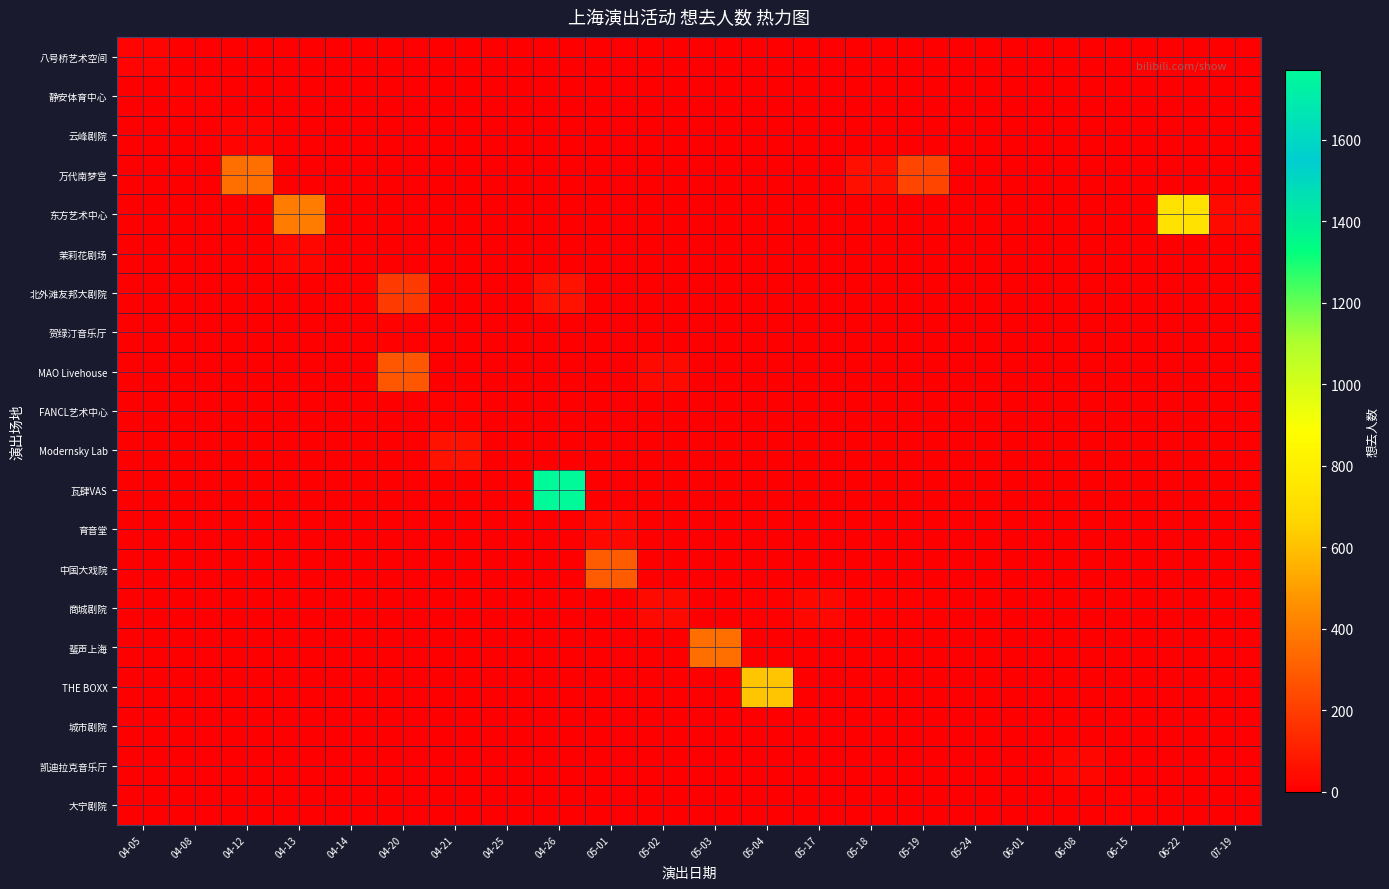

Reading left to right, extract all data points from this chart.

row_0: 15	0	0	2	2	0	0	0	0	0	0	0	0	0	0	0	0	0	0	0	0	0
row_1: 0	13	0	0	0	0	0	0	0	0	0	0	0	0	0	0	0	0	0	0	0	0
row_2: 0	0	18	0	0	0	0	0	0	0	0	0	0	0	0	0	0	0	0	0	0	0
row_3: 0	0	357	0	0	0	0	0	0	0	0	0	0	0	52	228	0	0	0	0	0	0
row_4: 0	0	0	396	0	0	0	2	0	0	0	0	0	0	0	0	0	0	0	0	729	35
row_5: 0	0	0	22	0	0	0	0	0	0	0	0	0	0	0	0	0	0	0	0	0	0
row_6: 0	0	0	0	9	187	0	0	64	0	0	0	0	0	0	0	0	0	0	0	0	0
row_7: 0	0	0	0	0	7	0	0	0	0	0	0	0	0	0	0	0	0	0	0	0	0
row_8: 0	0	0	0	0	282	0	0	0	3	37	0	0	0	0	0	0	0	0	0	0	0
row_9: 0	0	0	0	0	0	8	0	0	0	0	0	0	0	0	0	0	0	0	0	0	0
row_10: 0	0	0	0	0	0	65	0	0	0	0	0	0	0	0	0	0	0	0	0	0	0
row_11: 0	0	0	0	0	0	0	0	1772	0	0	0	0	0	0	0	0	0	0	0	0	0
row_12: 0	0	0	0	0	0	0	0	0	31	0	0	0	0	0	0	0	0	0	0	0	0
row_13: 0	0	0	0	0	0	0	0	0	294	0	0	0	0	0	0	0	0	0	0	0	0
row_14: 0	0	0	0	0	0	0	0	0	0	39	4	9	29	8	11	1	0	0	0	0	0
row_15: 0	0	0	0	0	0	0	0	0	0	0	359	0	0	0	0	0	0	0	0	0	0
row_16: 0	0	0	0	0	0	0	0	0	0	0	0	610	0	0	0	0	0	0	0	0	0
row_17: 0	0	0	0	0	0	0	0	0	0	0	0	0	0	0	5	0	0	0	0	0	0
row_18: 0	0	0	0	0	0	0	0	0	0	0	0	0	0	0	0	0	0	27	0	0	0
row_19: 0	0	0	0	0	0	0	0	0	0	0	0	0	0	0	0	0	0	0	10	0	0